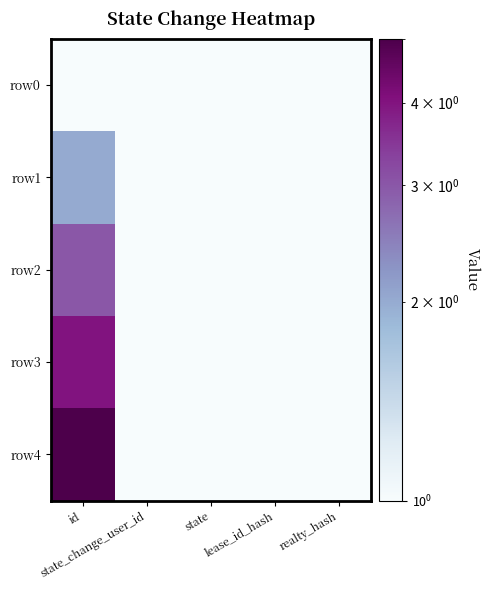

Reading right to left, transcribe all the data shown in this chart.

row0: realty_hash=1	lease_id_hash=1	state=1	state_change_user_id=1	id=1
row1: realty_hash=1	lease_id_hash=1	state=1	state_change_user_id=1	id=2
row2: realty_hash=1	lease_id_hash=1	state=1	state_change_user_id=1	id=3
row3: realty_hash=1	lease_id_hash=1	state=1	state_change_user_id=1	id=4
row4: realty_hash=1	lease_id_hash=1	state=1	state_change_user_id=1	id=5